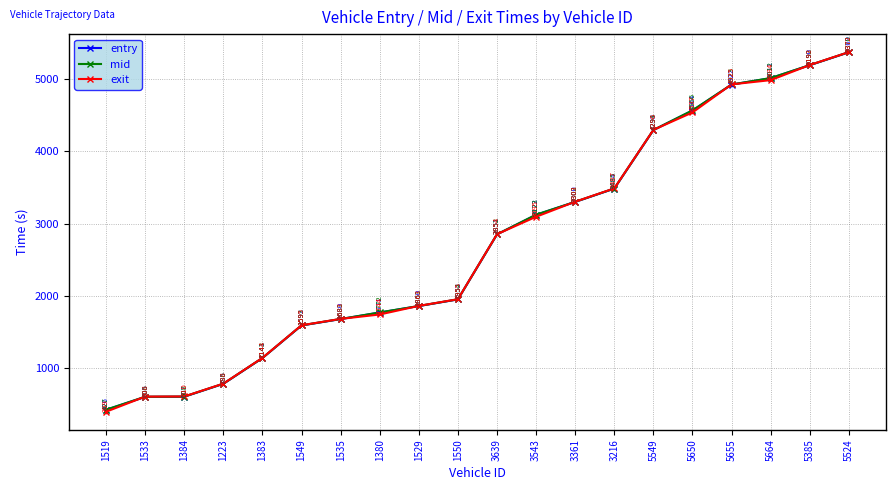

What is the smallest value displayed?

399.1